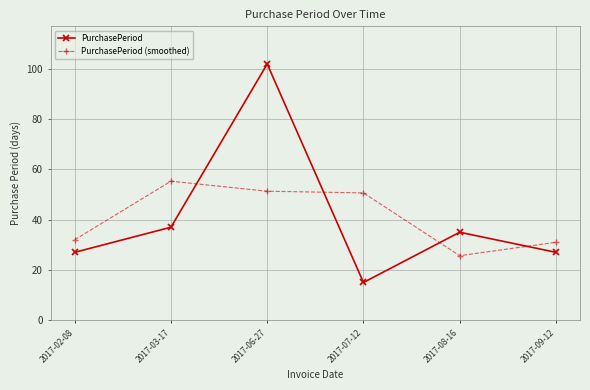

What is the value of the PurchasePeriod (smoothed) point at the 3rd from the left?

51.3